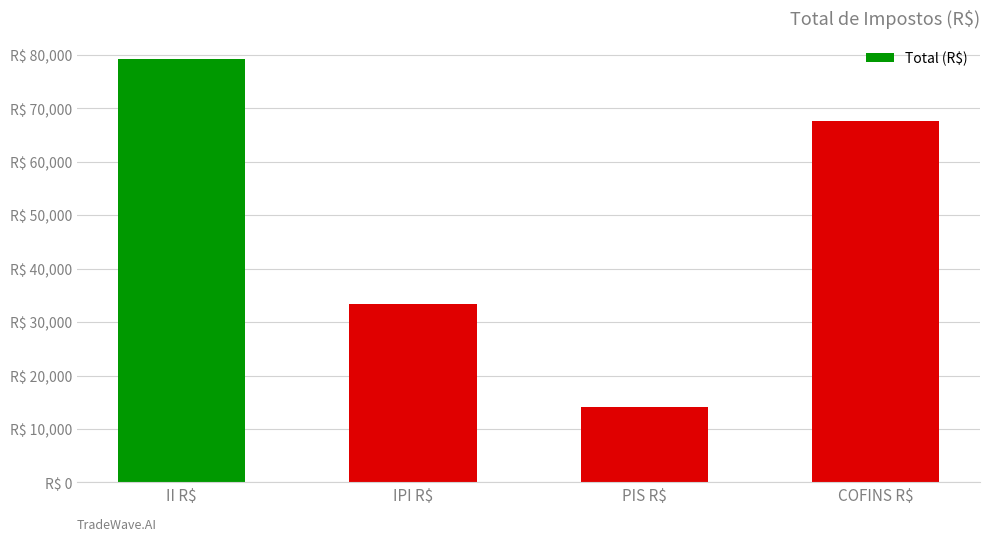

Does the chart contain any negative values?

No